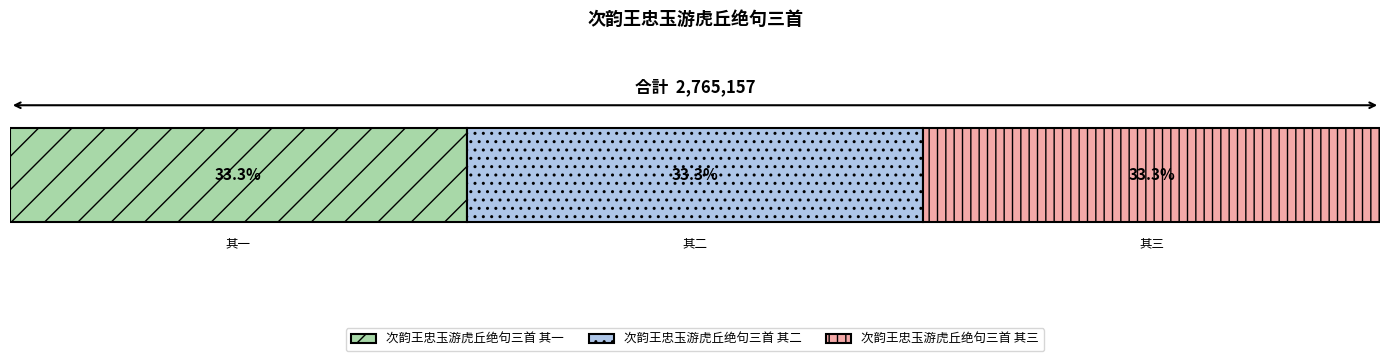

What is the label of the 1st bar from the left?

次韵王忠玉游虎丘绝句三首 其一